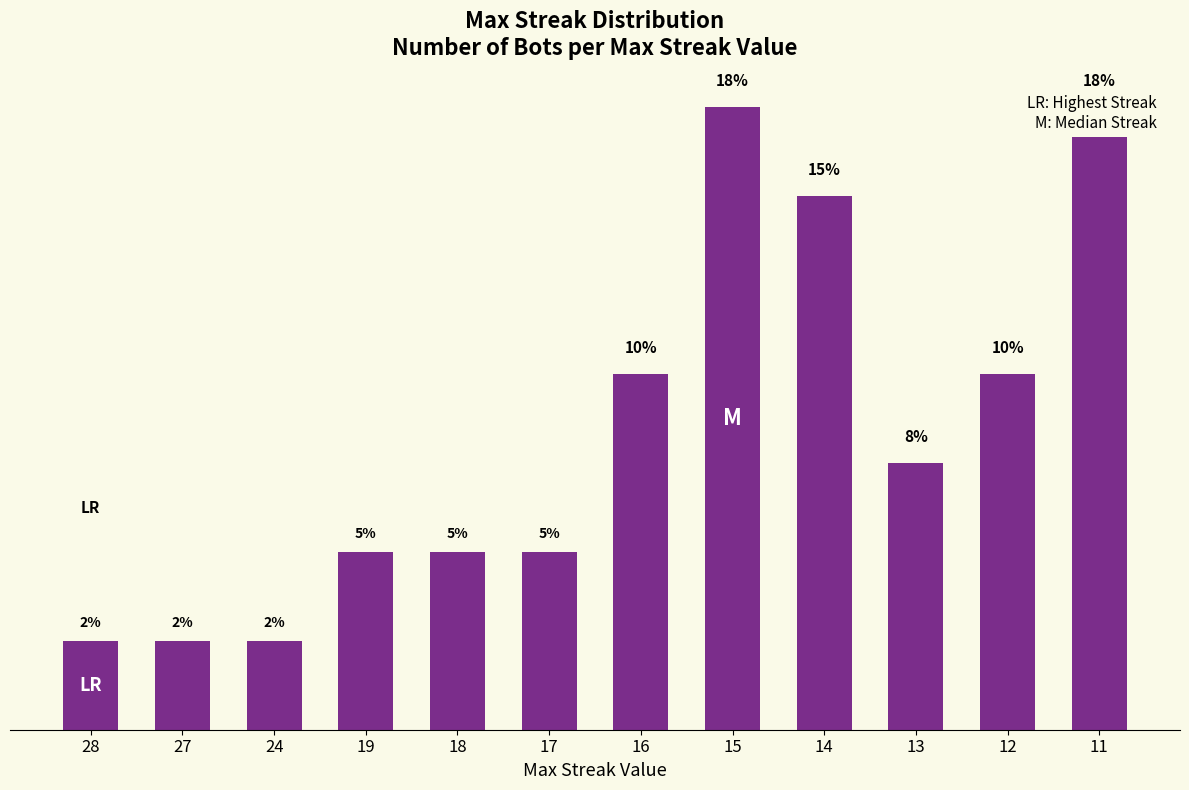

Reading left to right, extract all data points from this chart.

28=2.5	27=2.5	24=2.5	19=5.0	18=5.0	17=5.0	16=10.0	15=17.5	14=15.0	13=7.5	12=10.0	11=17.5